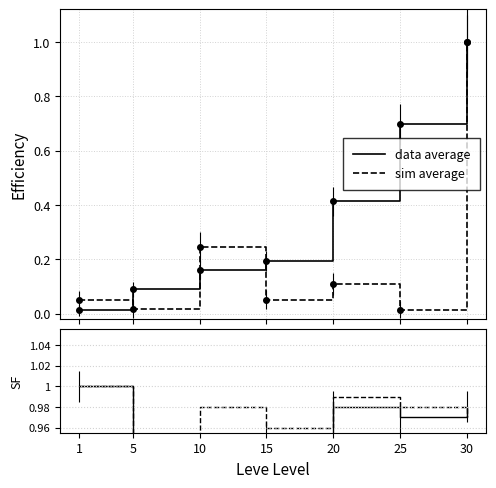

Between 15 and 30, which series saw the biggest shift?

data average